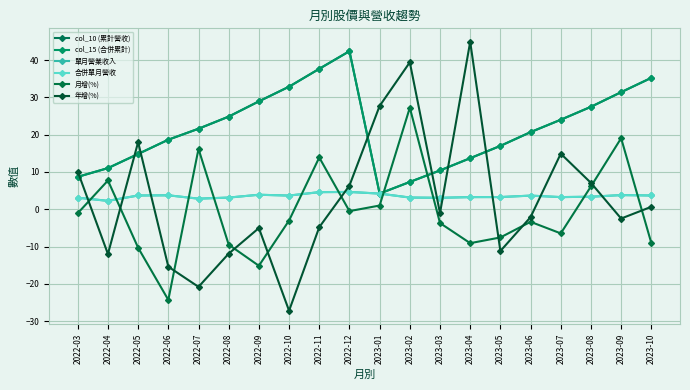

Does the chart have visible grid lines?

Yes